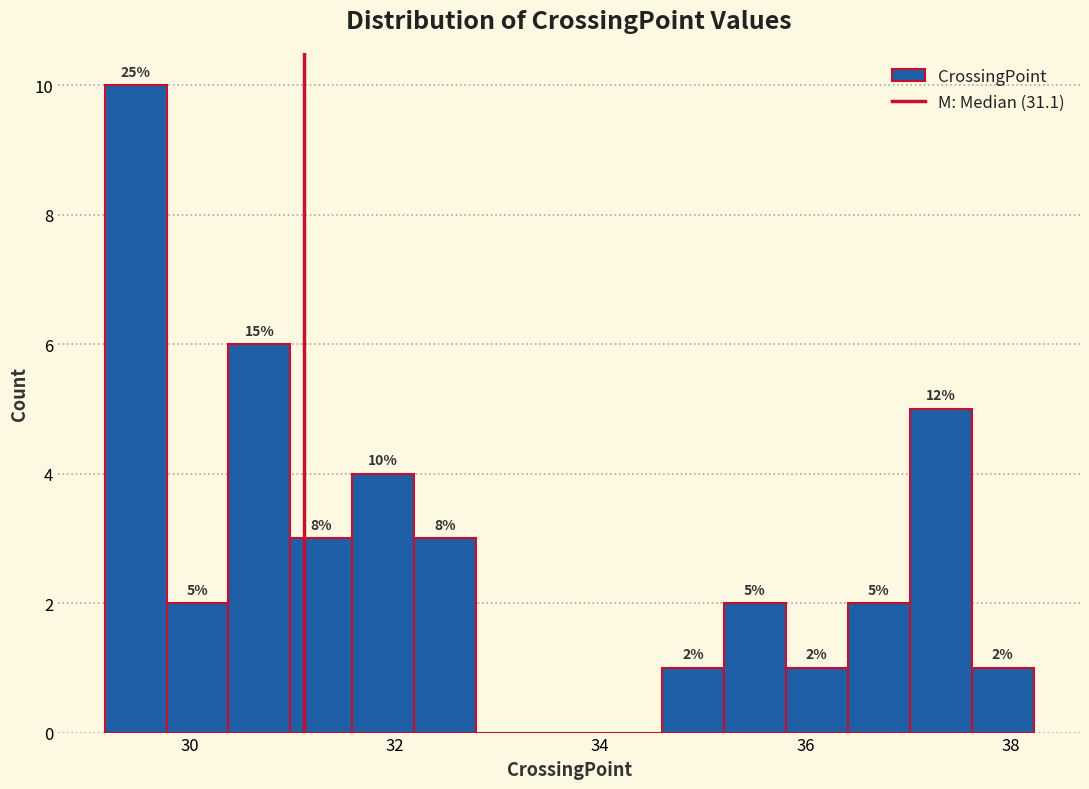

Around what value on the x-axis is the tallest bar? Give the approximate position of its centre, as read against the axis.

29.4